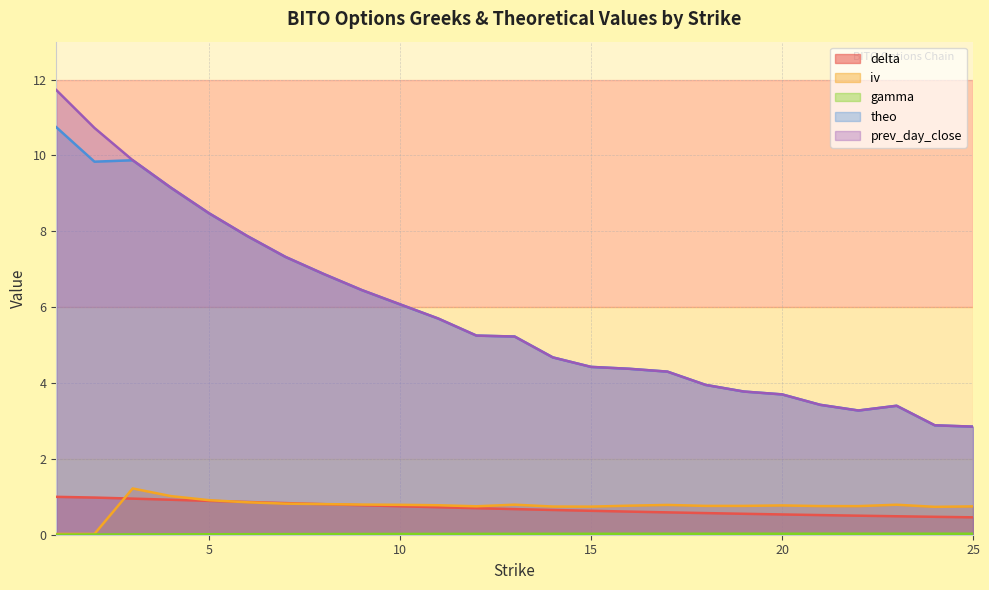

What is the value of the theo point at the 6th from the left?

7.9